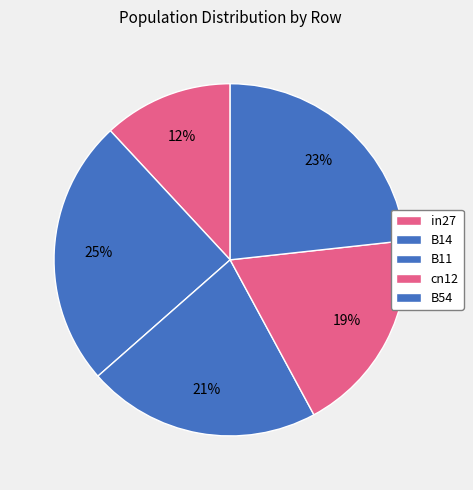

To the nearest percent, what percentage of the pie is B14?

25%